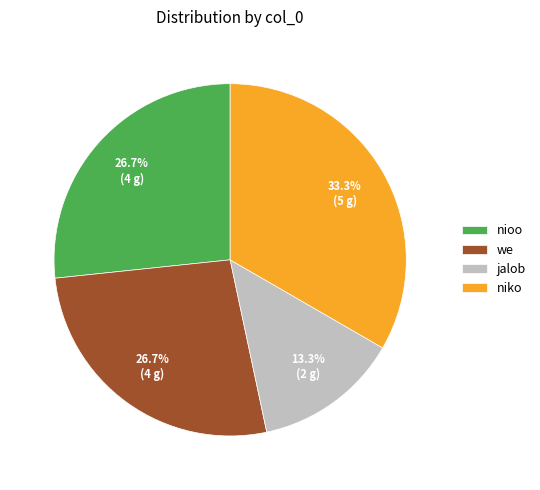

Is there a majority slice in this chart?

No